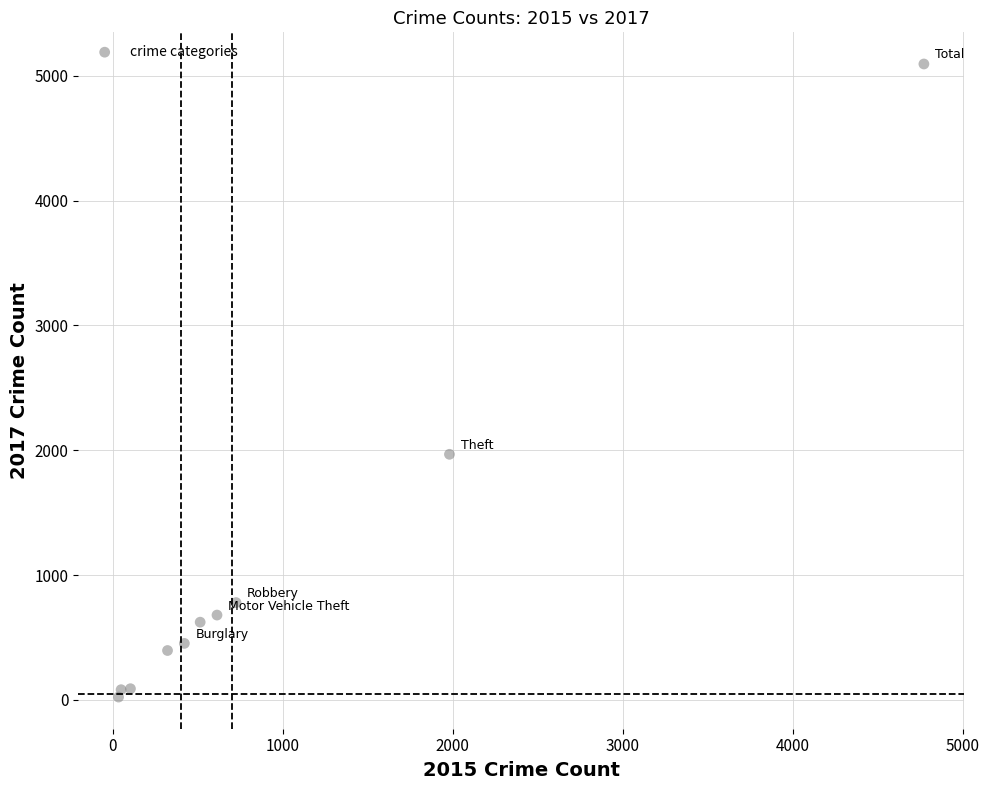

What Y value in the scatter plot is closest to 2559?

1968